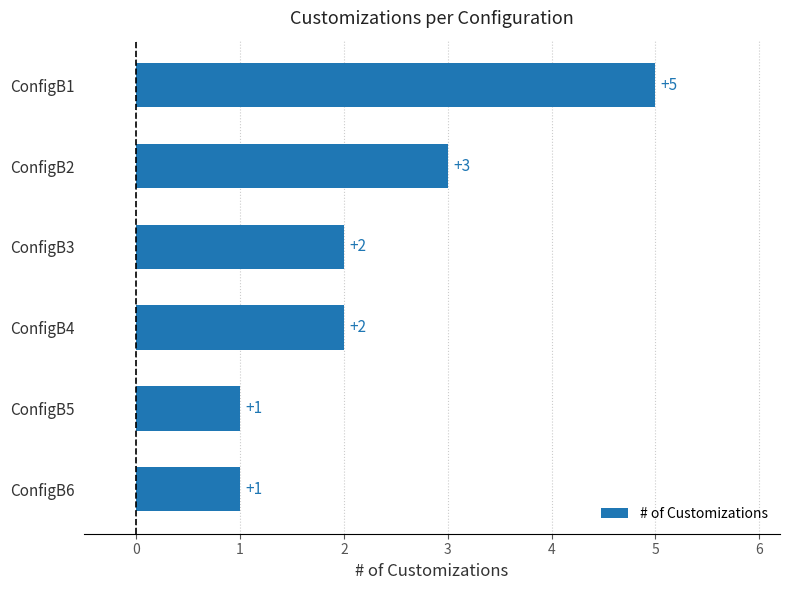

What is the value of the 2nd bar from the top?

3